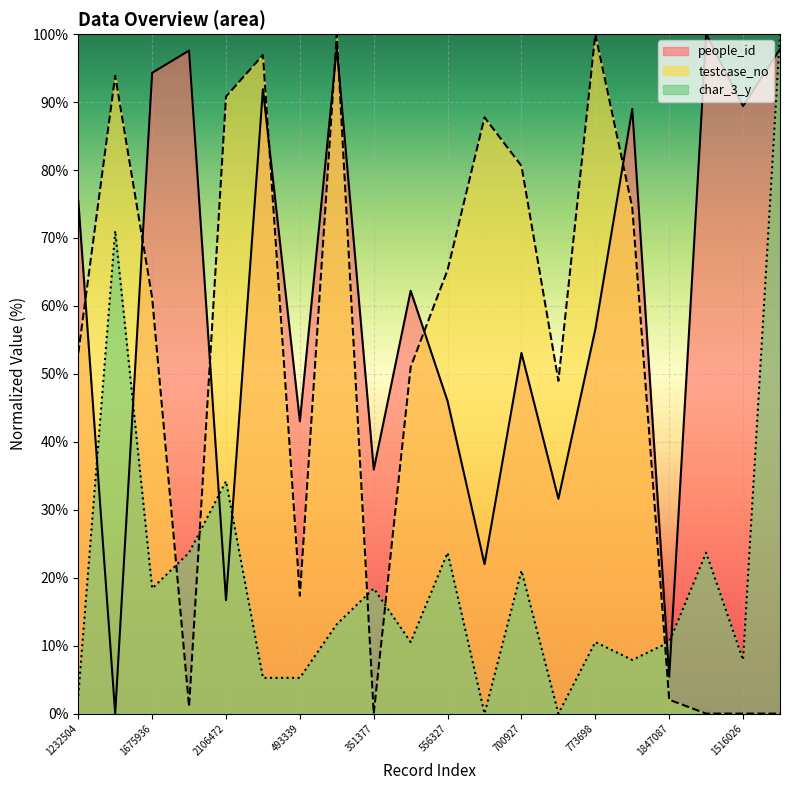

Where does the char_3_y series first go above 13?

727324